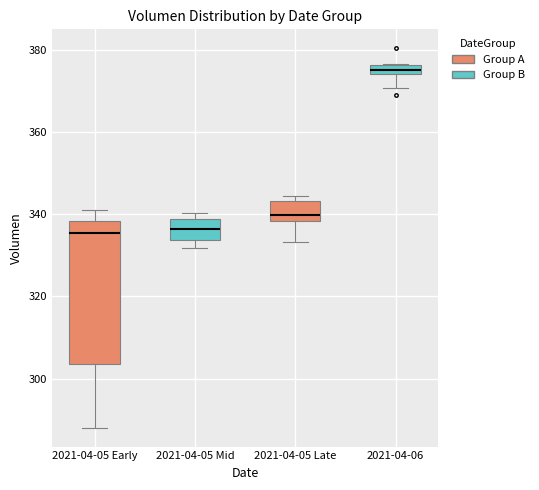

Which box's median line is the highest?

2021-04-06